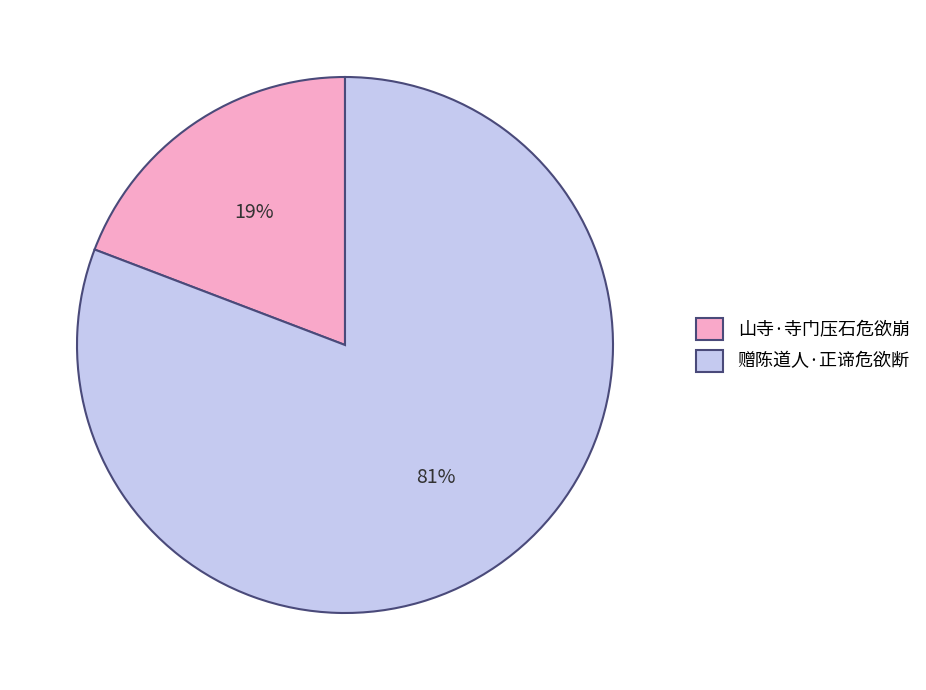

To the nearest percent, what is the combined percentage of 山寺·寺门压石危欲崩 and 赠陈道人·正谛危欲断?

100%